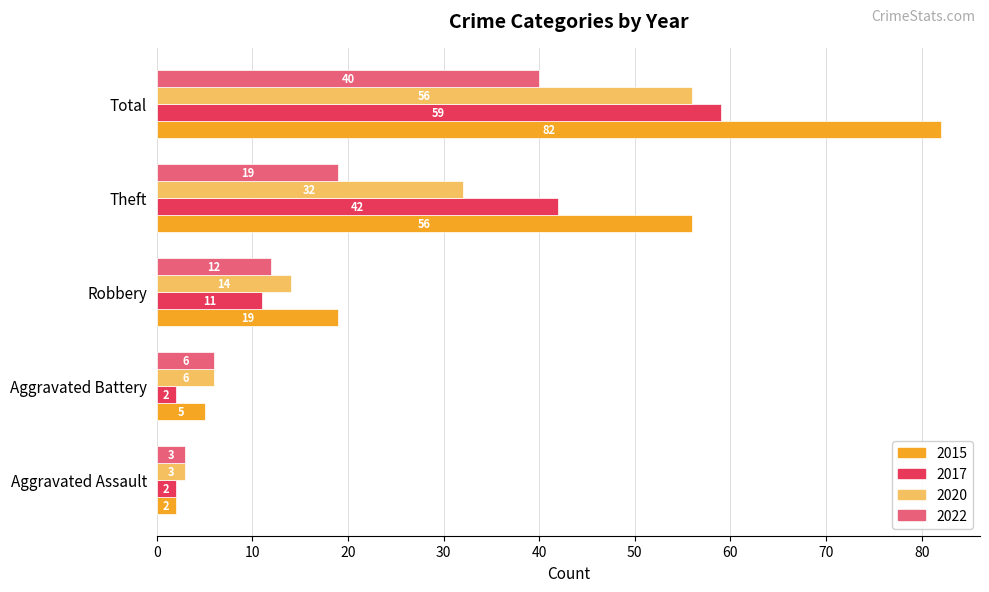

Which series has the largest range (max minus min)?

2015